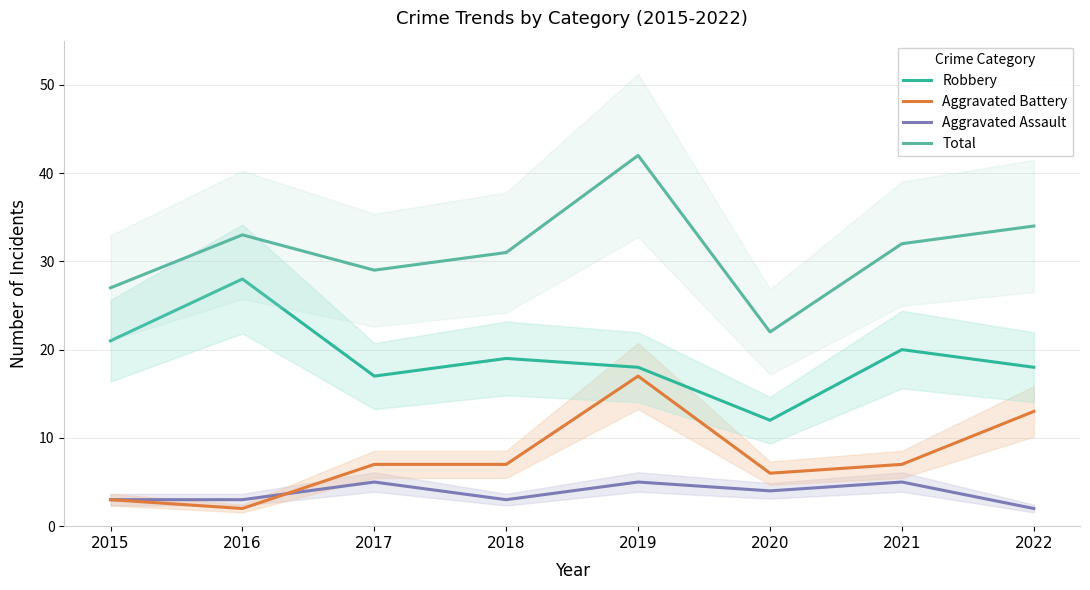

What is the difference between the maximum and minimum values in the Aggravated Assault series?

3